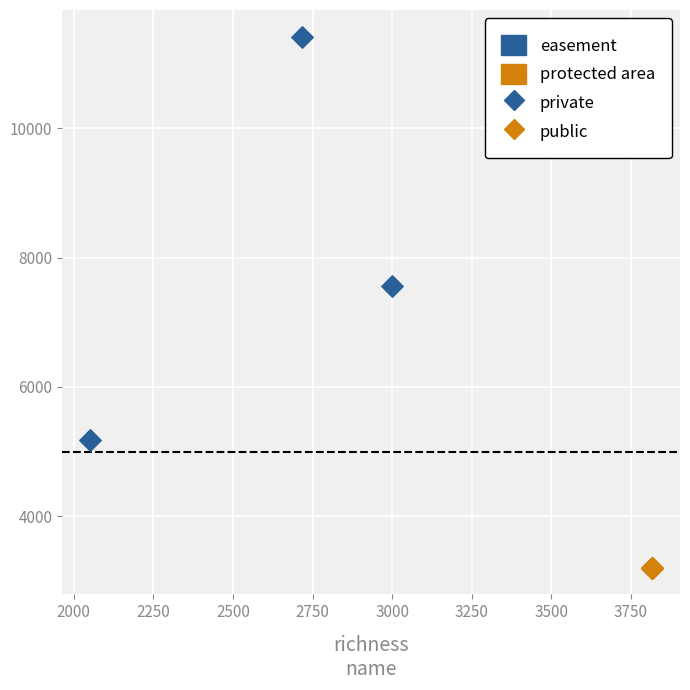

Which series reaches the maximum Y coordinate?

private